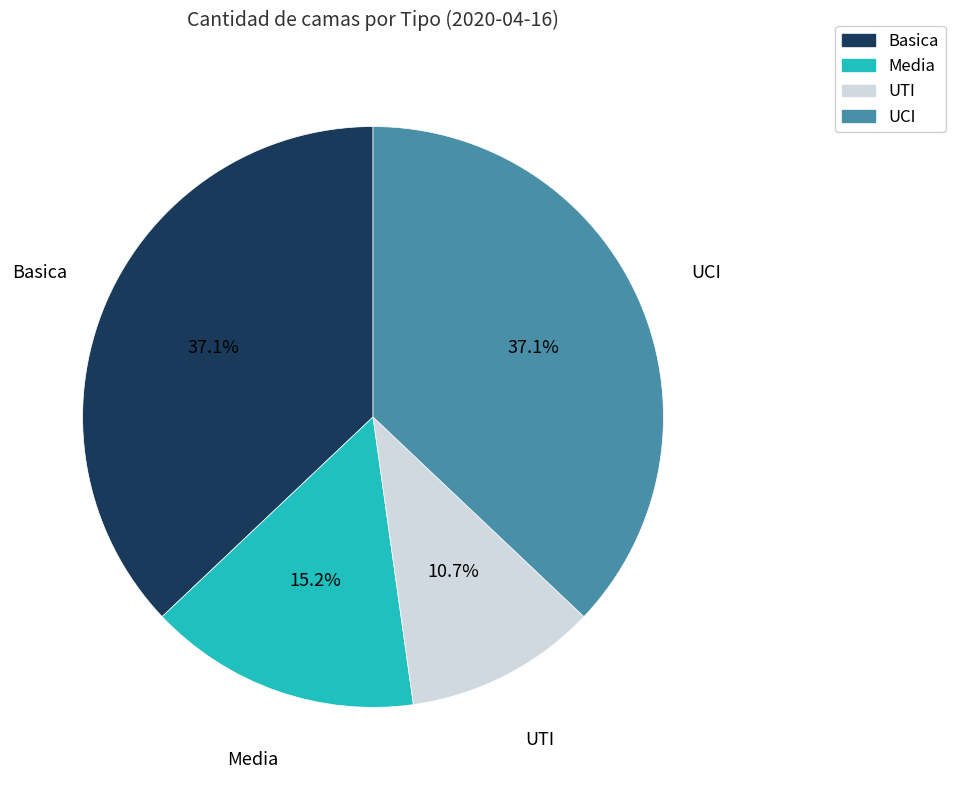

Does any single category account for the majority?

No